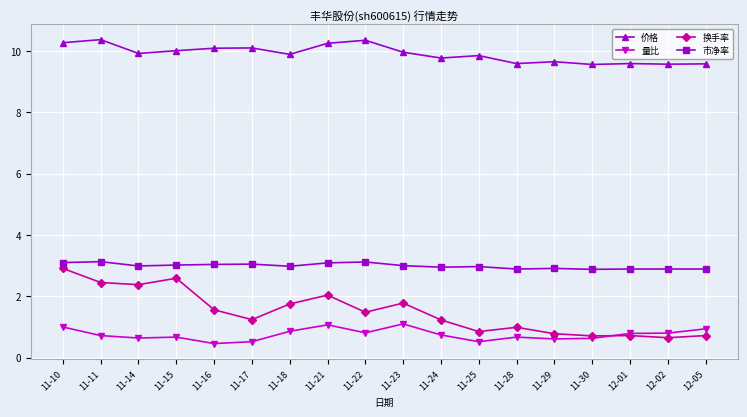

What is the maximum value for 量比?

1.1